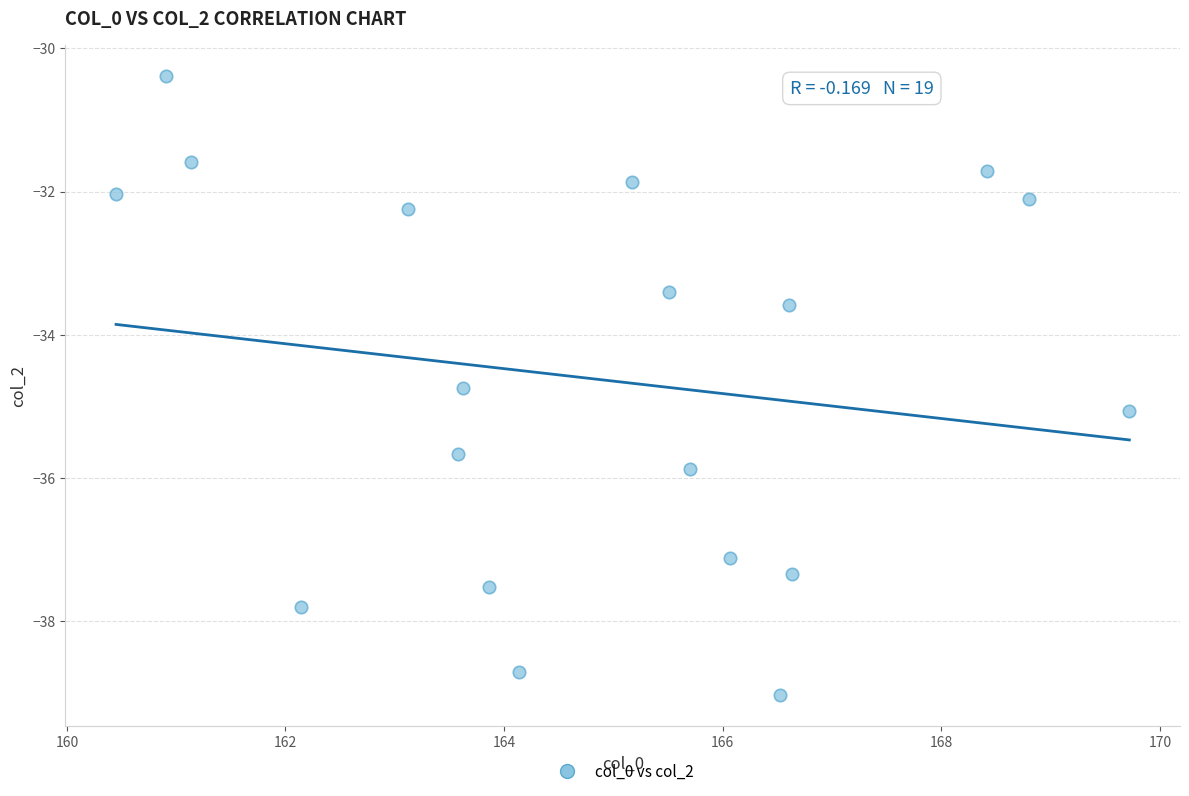

What Y value in the scatter plot is closest to -34?

-33.6